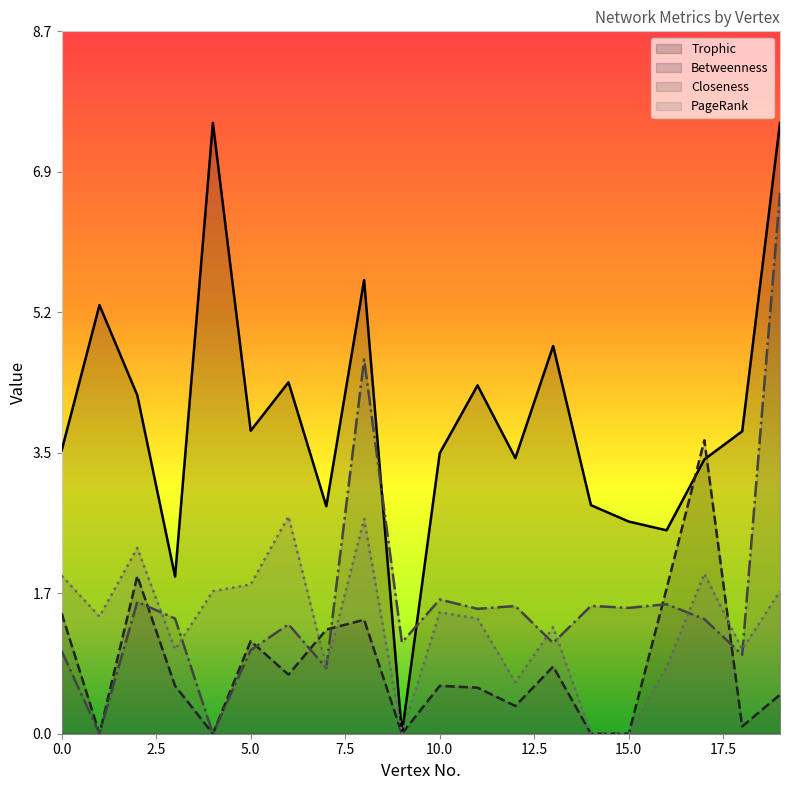

Does the chart display data point markers on the line(s)?

No